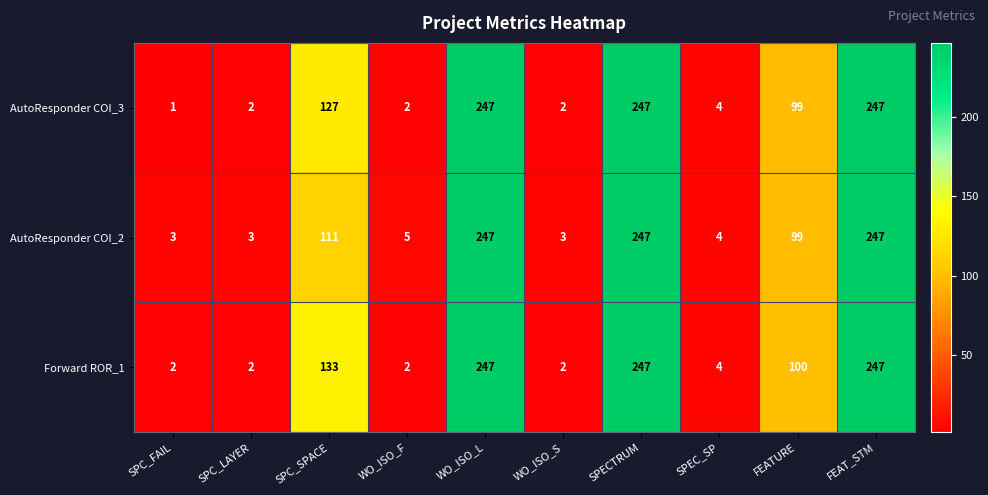

Which series has the widest spread of values?

AutoResponder COI_3